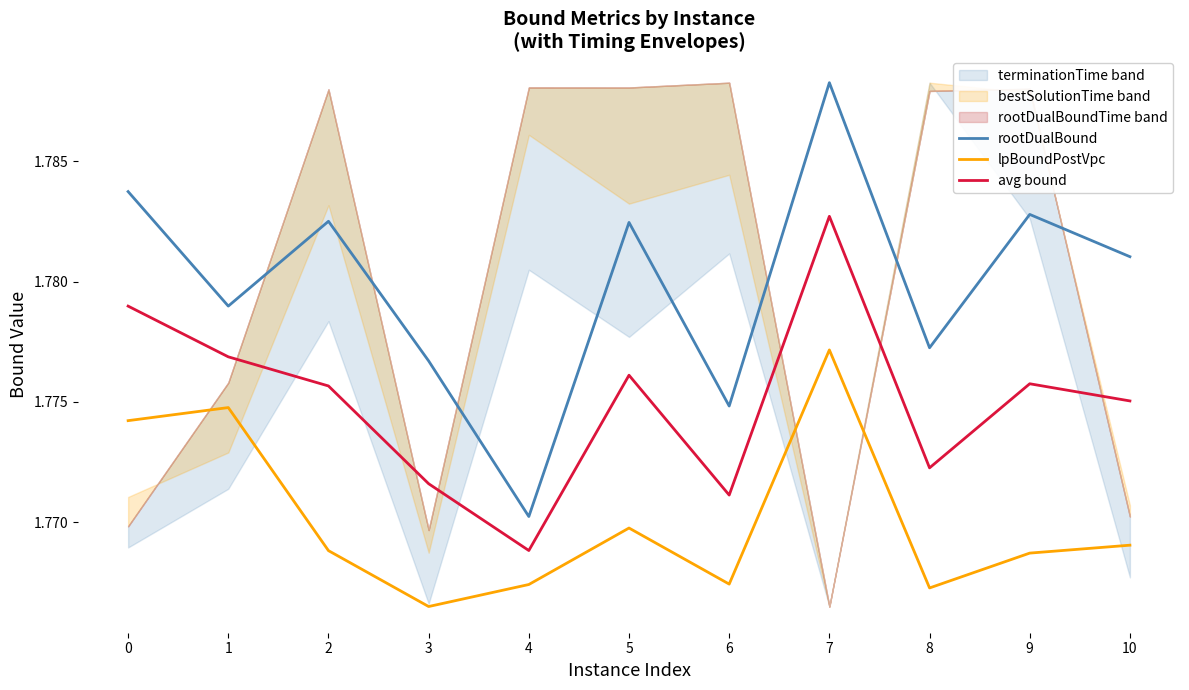

Which label corresponds to the smallest value in the chart?

3